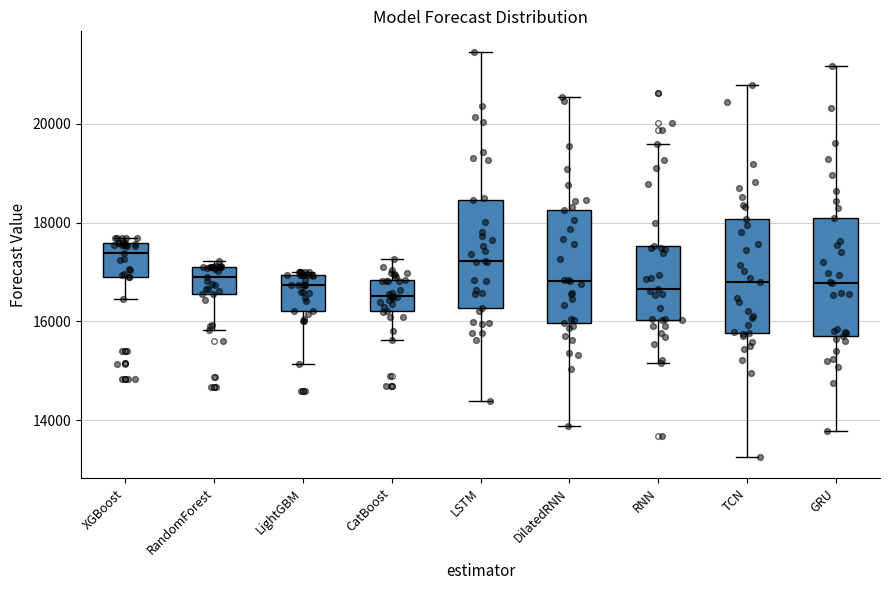

Reading left to right, read every box against the y-axis: the position of its median line, the range the box covers, and the ends of its whiskers. The values are not printed on the chart, so give them approximately, as read against the axis.

XGBoost: median 17400, box 17000 to 17600, whiskers 16400 to 17600 (just above the box's upper edge)
RandomForest: median 16800, box 16600 to 17000, whiskers 15800 to 17200
LightGBM: median 16800, box 16200 to 17000, whiskers 15200 to 17000
CatBoost: median 16600, box 16200 to 16800, whiskers 15600 to 17200
LSTM: median 17200, box 16200 to 18400, whiskers 14400 to 21400
DilatedRNN: median 16800, box 16000 to 18200, whiskers 13800 to 20600
RNN: median 16600, box 16000 to 17600, whiskers 15200 to 19600
TCN: median 16800, box 15800 to 18000, whiskers 13200 to 20800
GRU: median 16800, box 15600 to 18000, whiskers 13800 to 21200